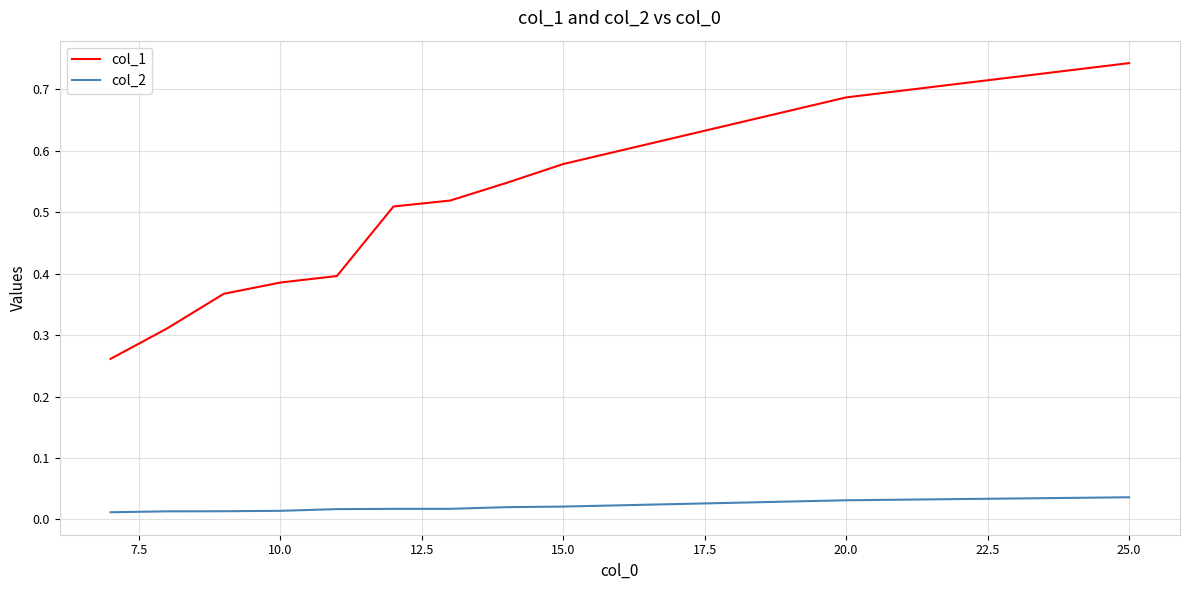

True or false: col_1 and col_2 intersect in this chart.

False